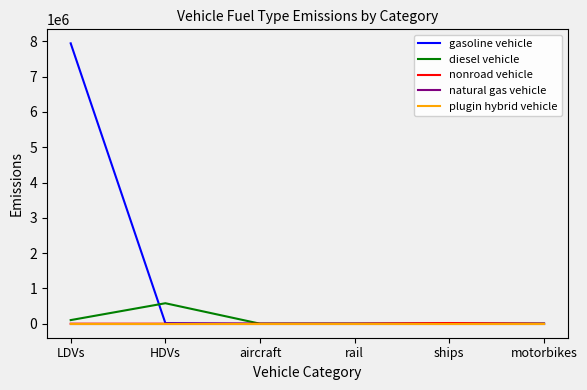

Does the chart display data point markers on the line(s)?

No